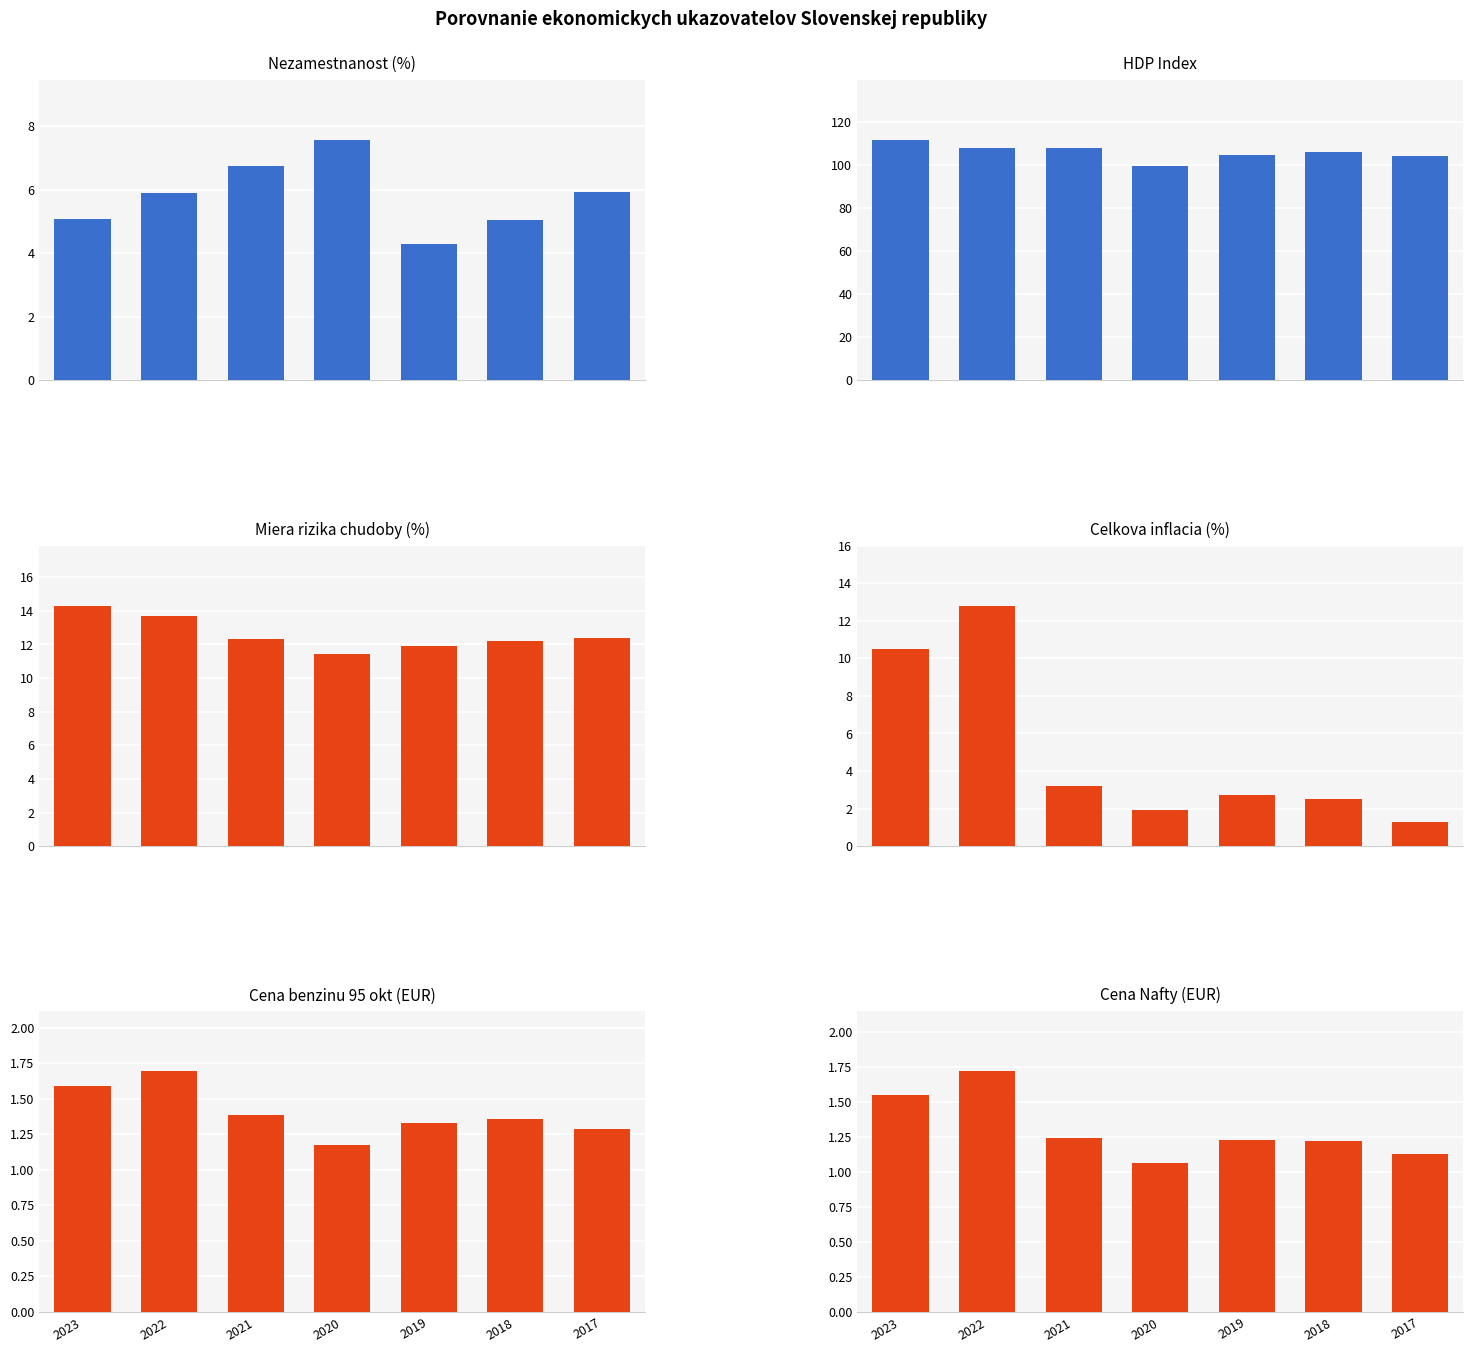

Reading right to left, extract all data points from this chart.

Nezamestnanost v %: 2017=5.9	2018=5.0	2019=4.3	2020=7.6	2021=6.8	2022=5.9	2023=5.1
HDP index: 2017=104.1	2018=106.3	2019=104.7	2020=99.8	2021=108.1	2022=108.0	2023=111.7
Miera rizika chudoby: 2017=12.4	2018=12.2	2019=11.9	2020=11.4	2021=12.3	2022=13.7	2023=14.3
Celkova inflacia v %: 2017=1.3	2018=2.5	2019=2.7	2020=1.9	2021=3.2	2022=12.8	2023=10.5
Cena benzinu 95. okt: 2017=1.3	2018=1.4	2019=1.3	2020=1.2	2021=1.4	2022=1.7	2023=1.6
Cena Nafty: 2017=1.1	2018=1.2	2019=1.2	2020=1.1	2021=1.2	2022=1.7	2023=1.6